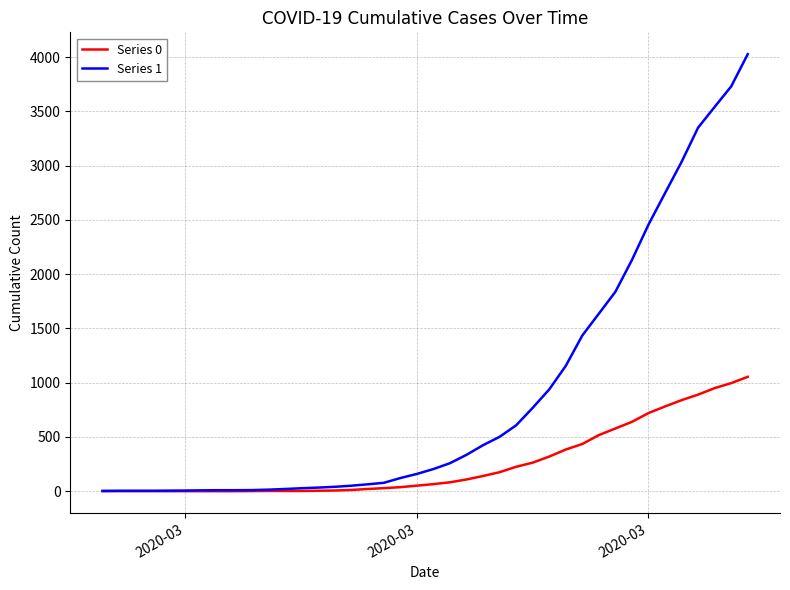

Which series has the largest total across all categories?

Series 1